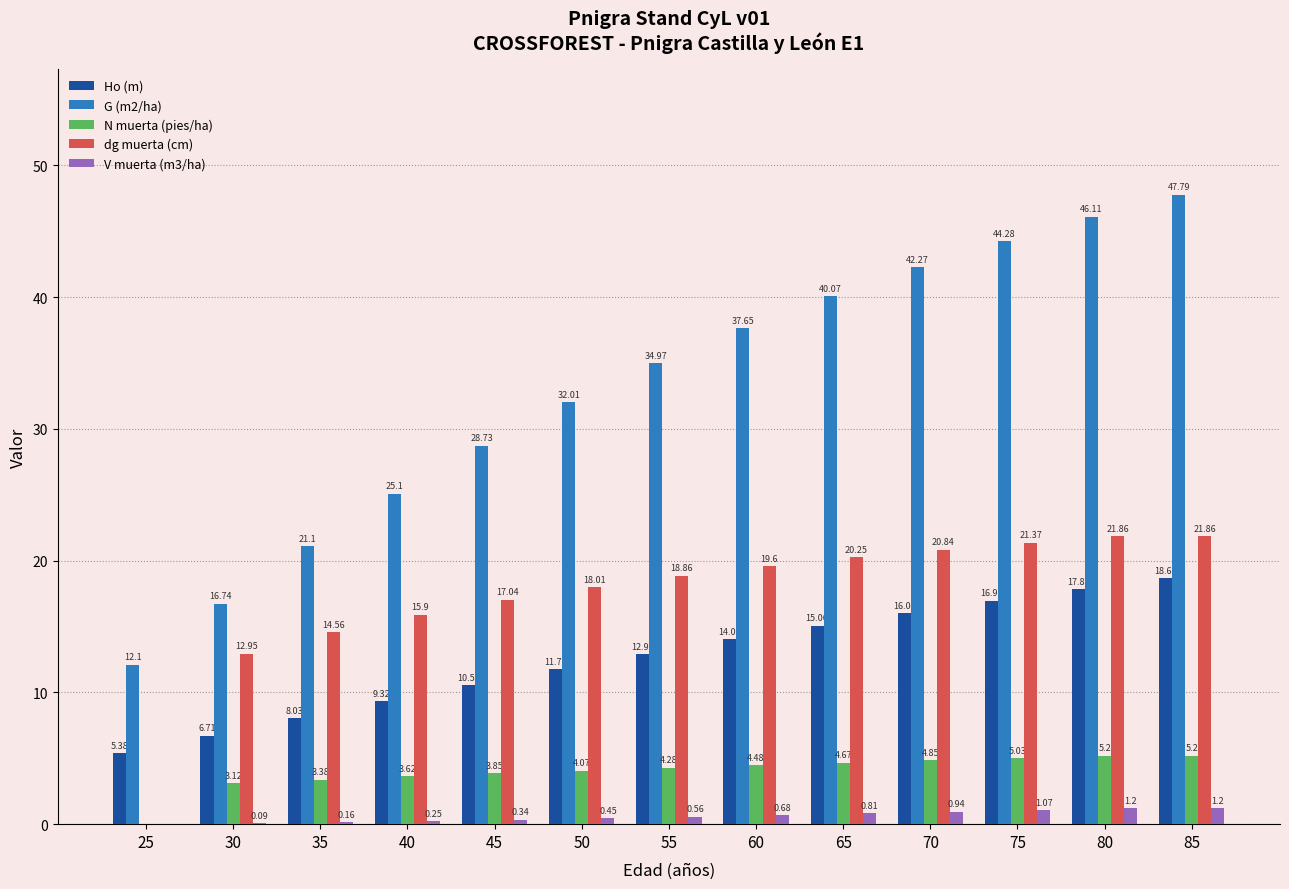

What is the sum of all G (m2/ha) values?

428.9